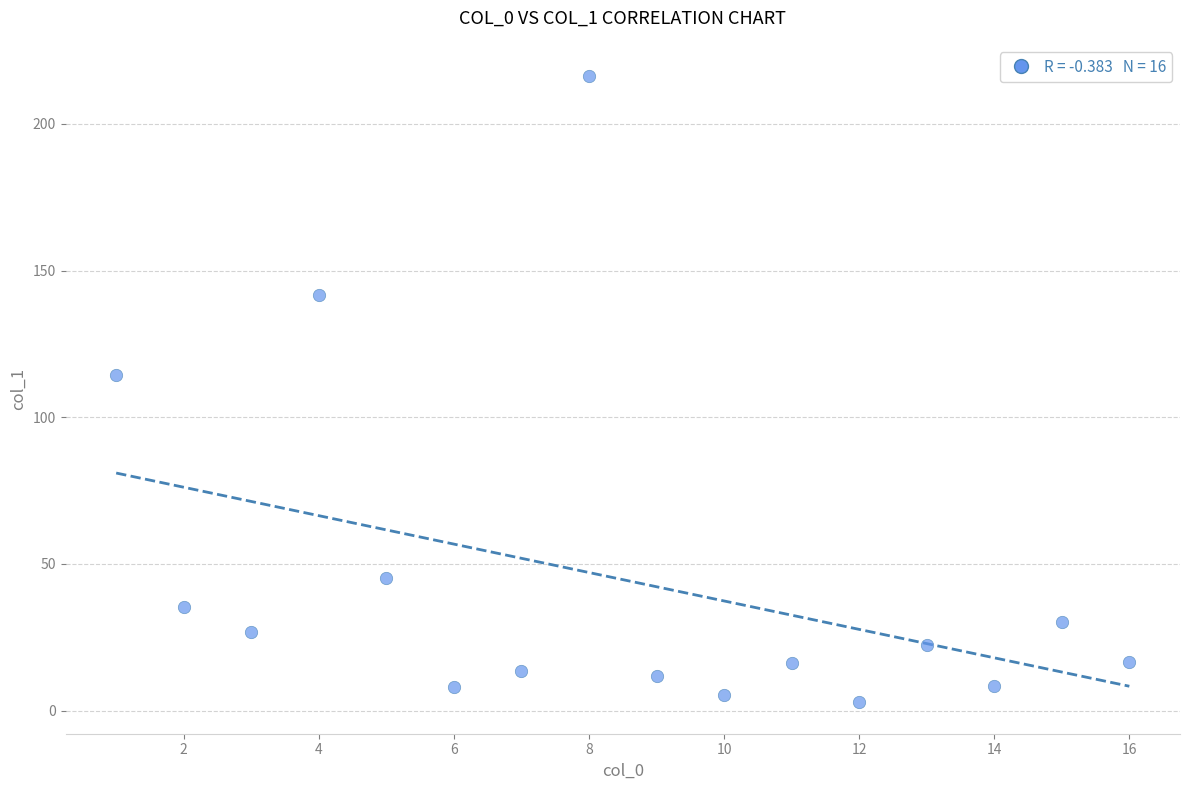

What Y value in the scatter plot is closest to 109?

114.3